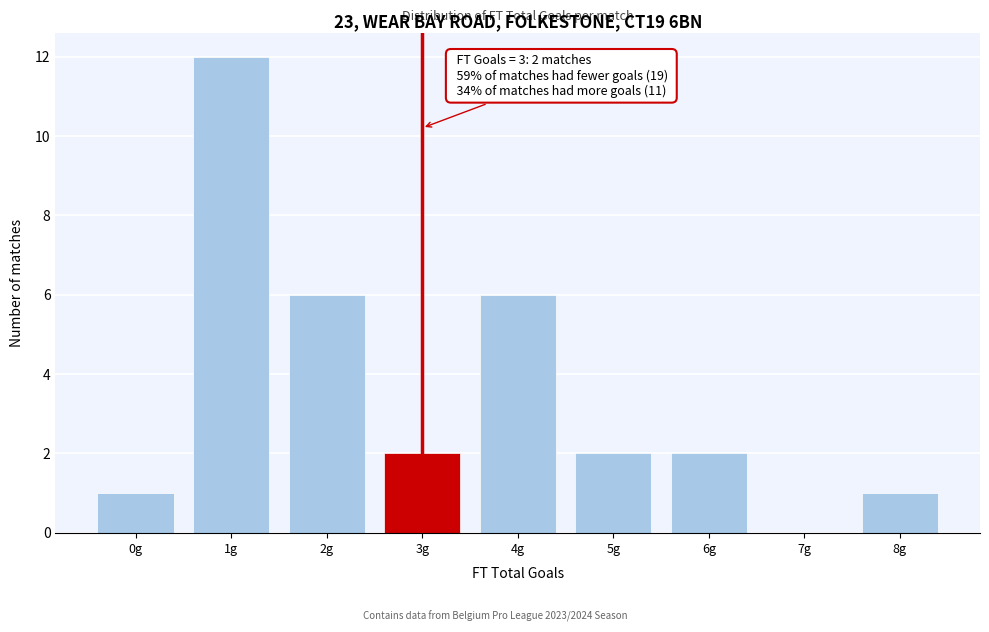

Reading left to right, extract all data points from this chart.

0g=1	1g=12	2g=6	3g=2	4g=6	5g=2	6g=2	7g=0	8g=1